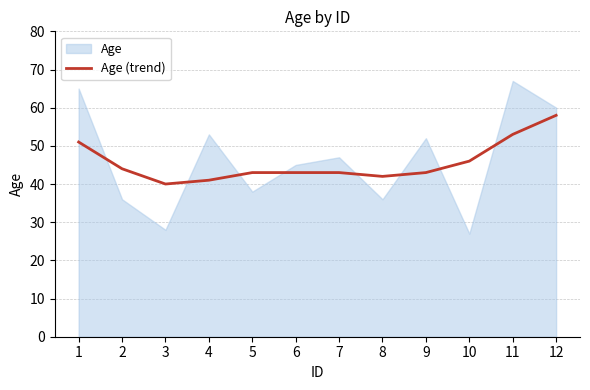

What is the highest value of the Age (trend) series?

58